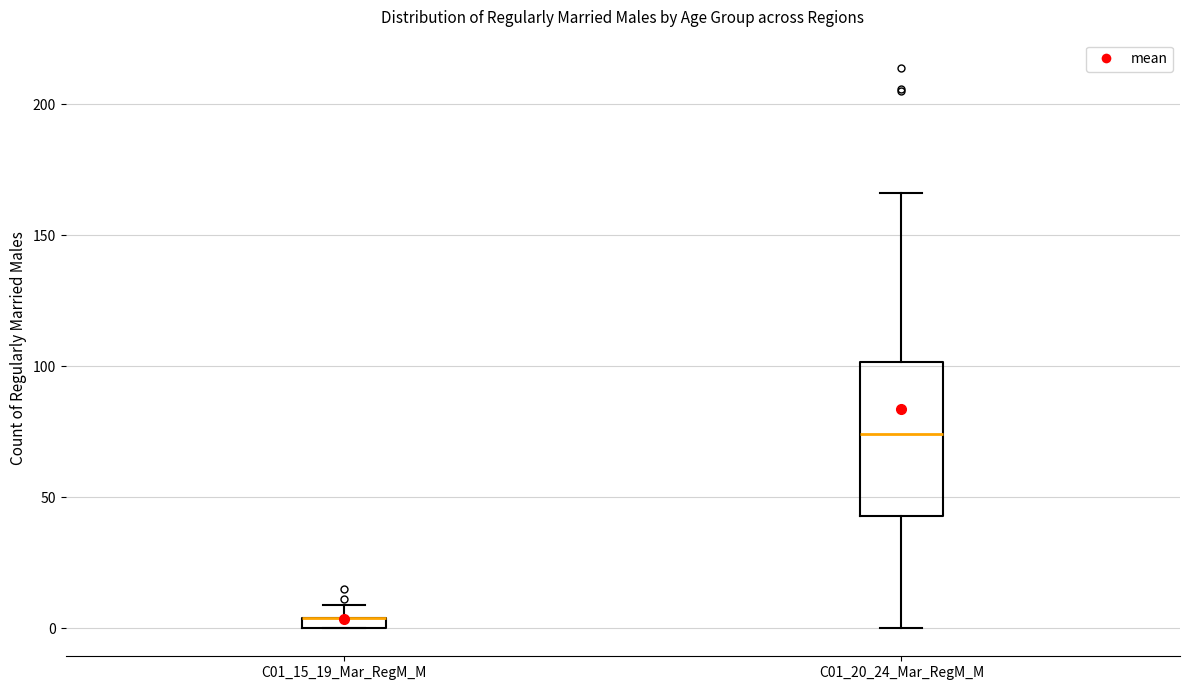

Comparing the boxes themselves (not the whiskers), which one is the tallest?

C01_20_24_Mar_RegM_M